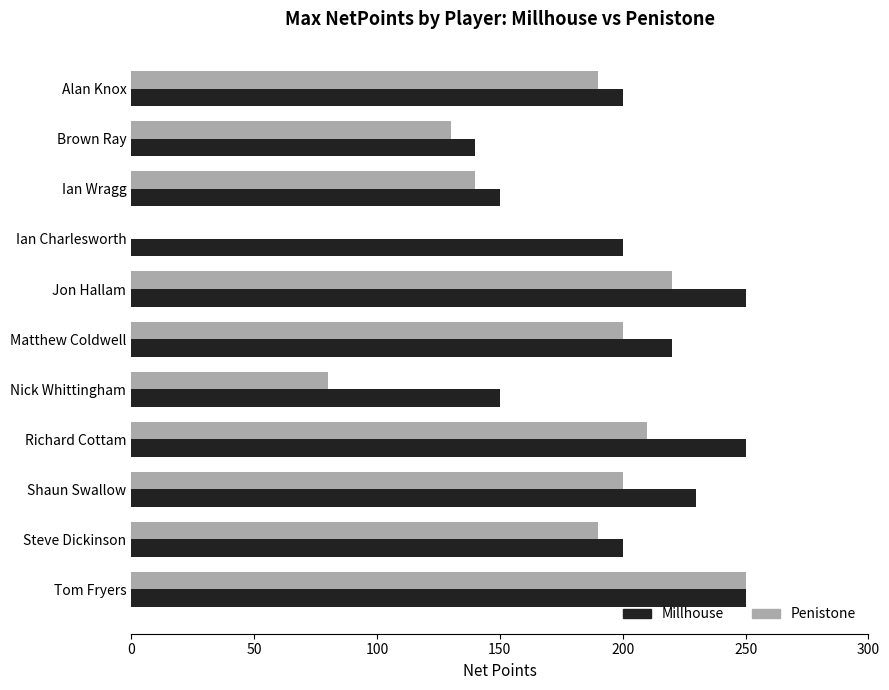

What is the maximum value shown in the chart?

250